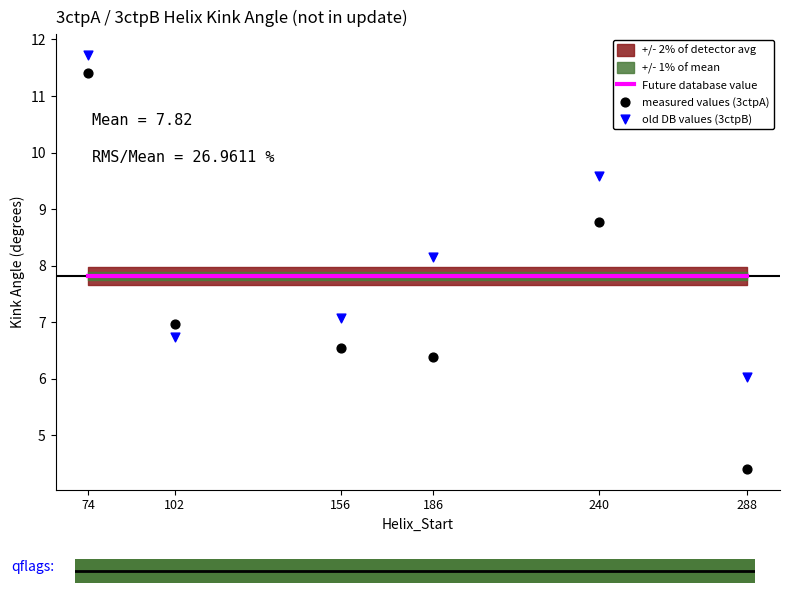

Which series has the largest total across all categories?

old DB values (3ctpB)